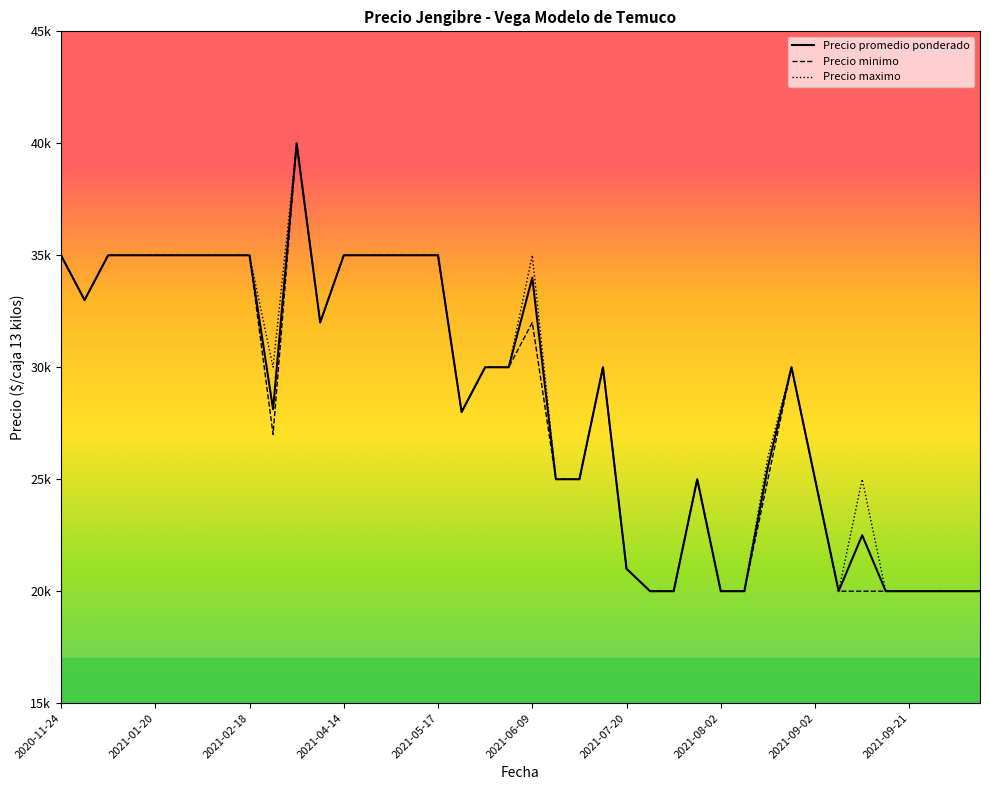

What are all the series names shown in the legend?

Precio promedio ponderado, Precio minimo, Precio maximo